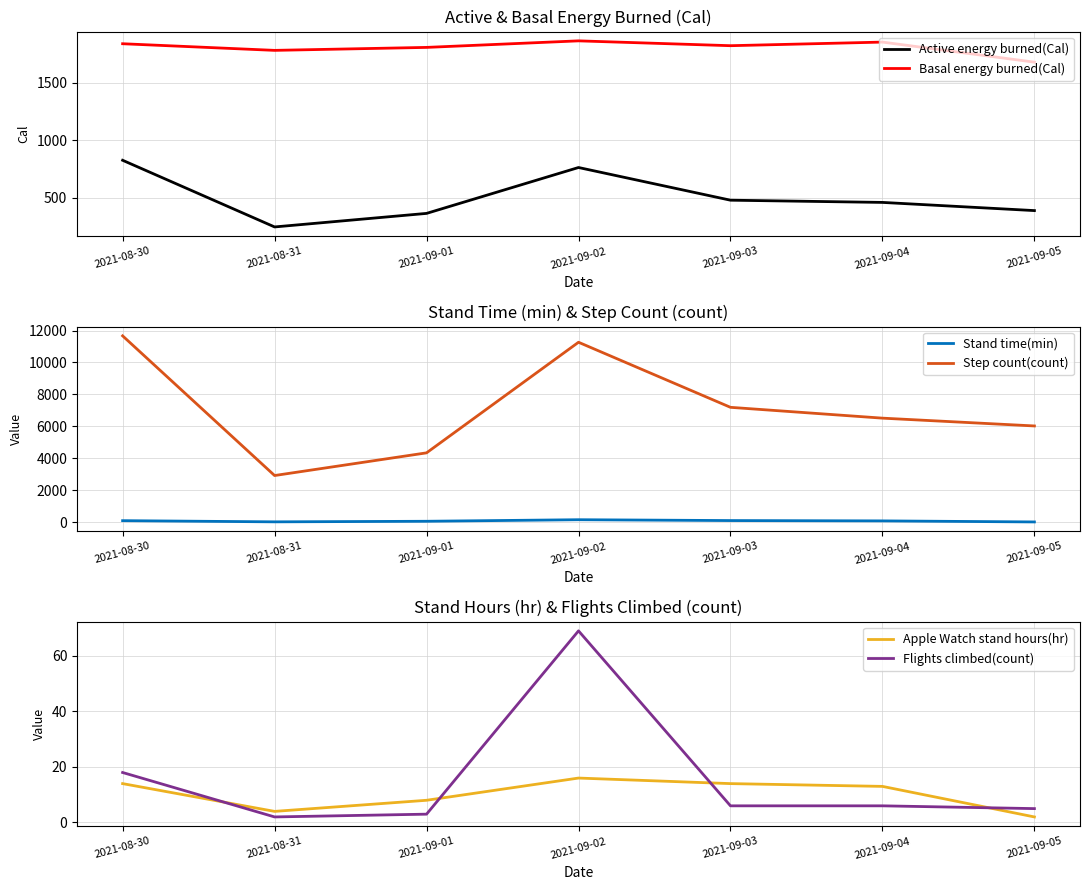

At which category does the chart reach its minimum across all series?

2021-09-05